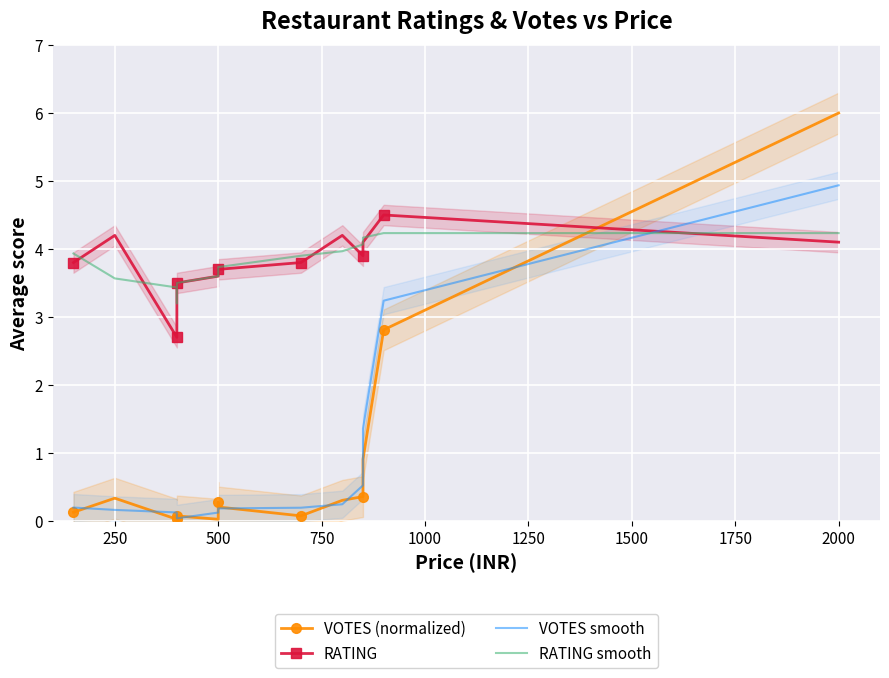

How many times do RATING smooth and VOTES smooth cross each other?

1